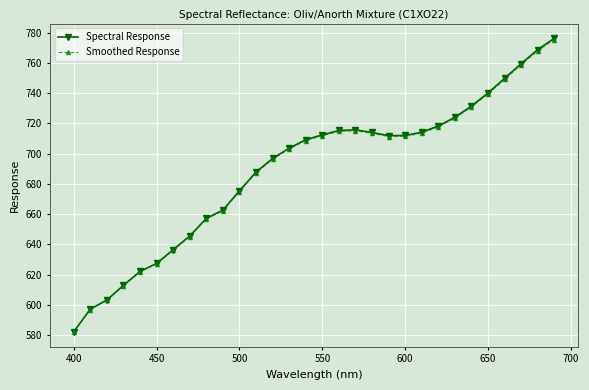

True or false: Smoothed Response and Spectral Response cross at least once.

False